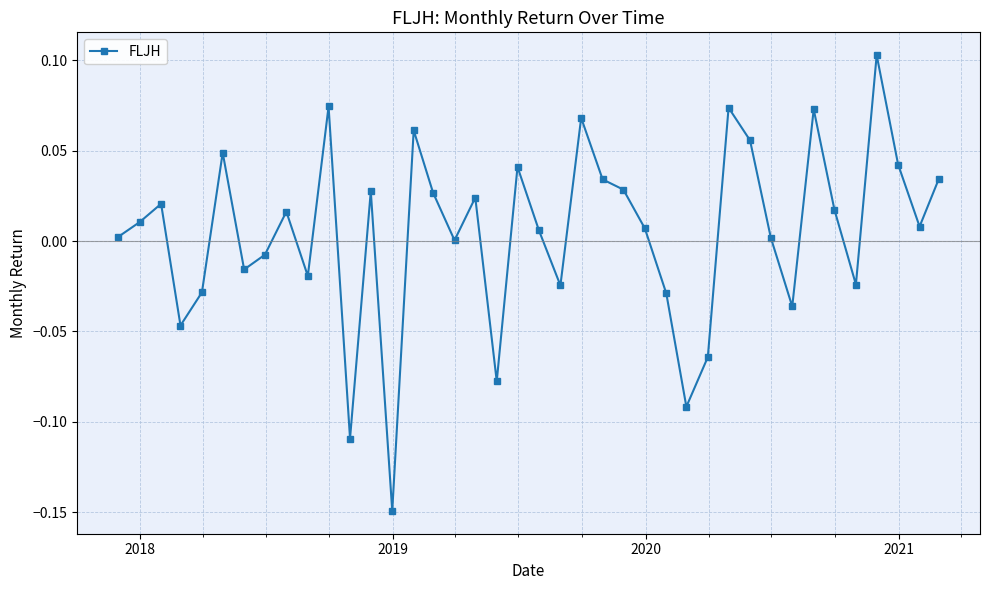

How many categories are shown in the chart?

40